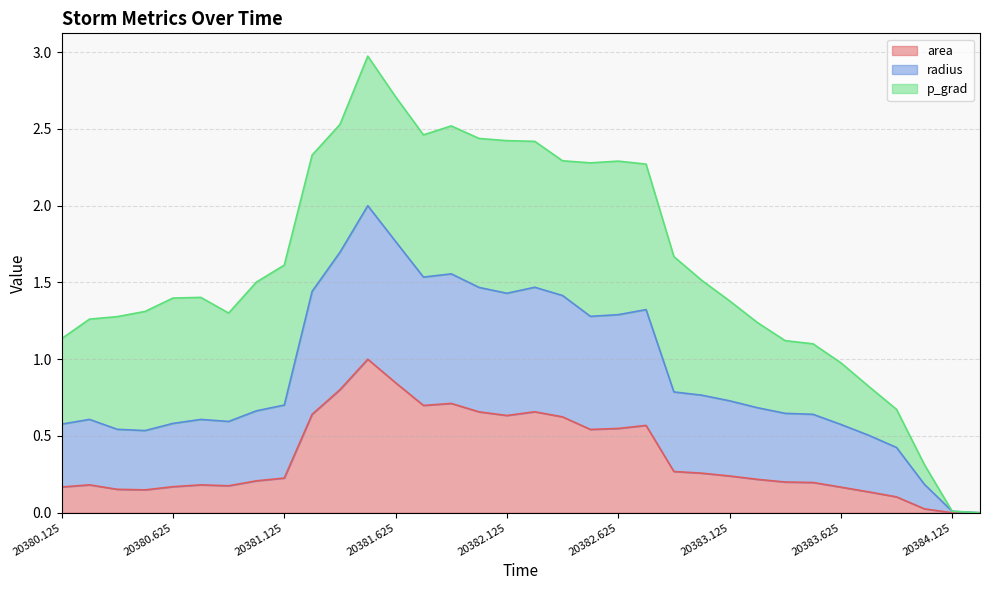

True or false: radius has a value of 2.1 at 20382.625.

False